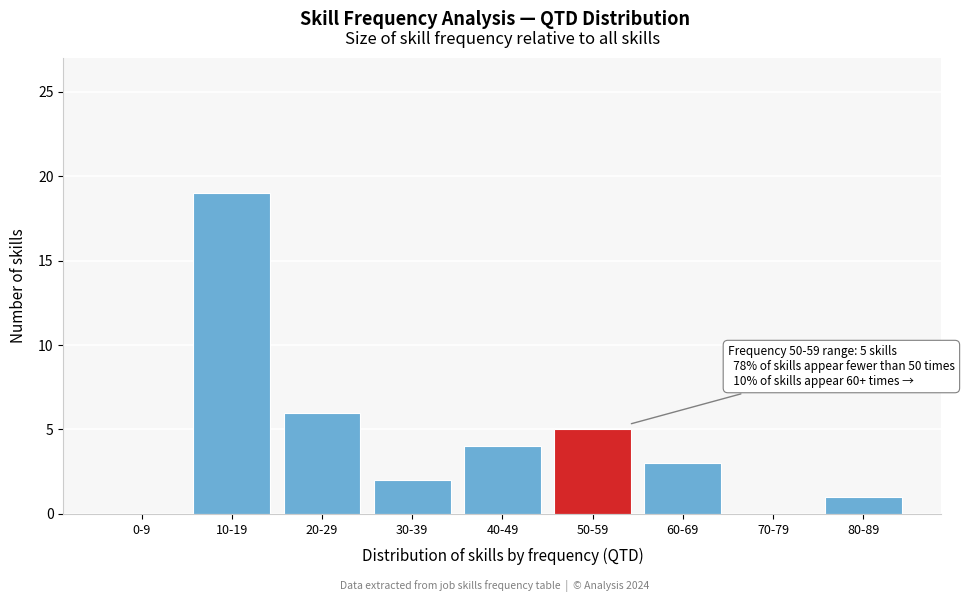

Reading right to left, extract all data points from this chart.

80-89=1	70-79=0	60-69=3	50-59=5	40-49=4	30-39=2	20-29=6	10-19=19	0-9=0